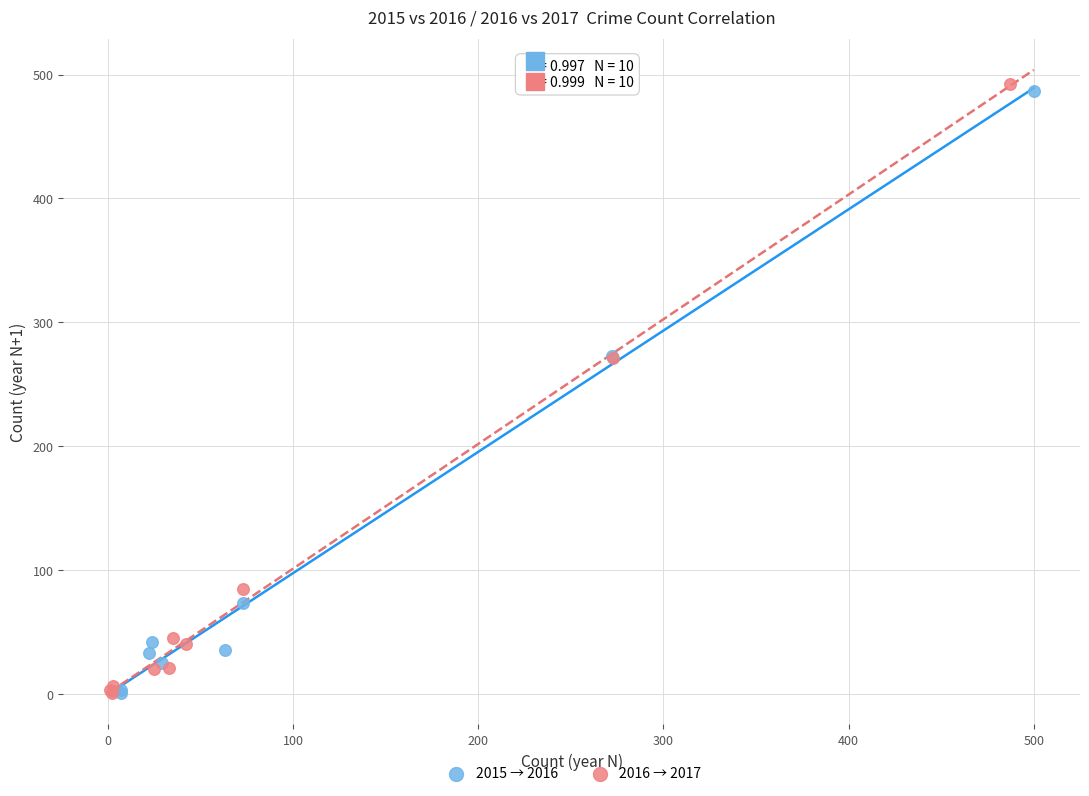

What are all the series names shown in the legend?

2015 → 2016, 2016 → 2017